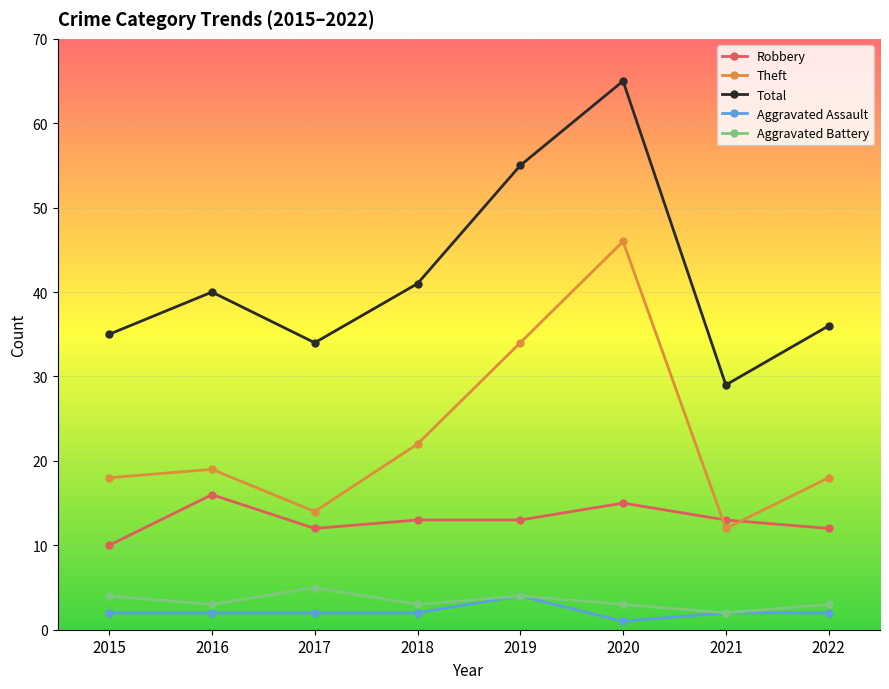

True or false: Total has more than 2 points higher than both neighbors.

False